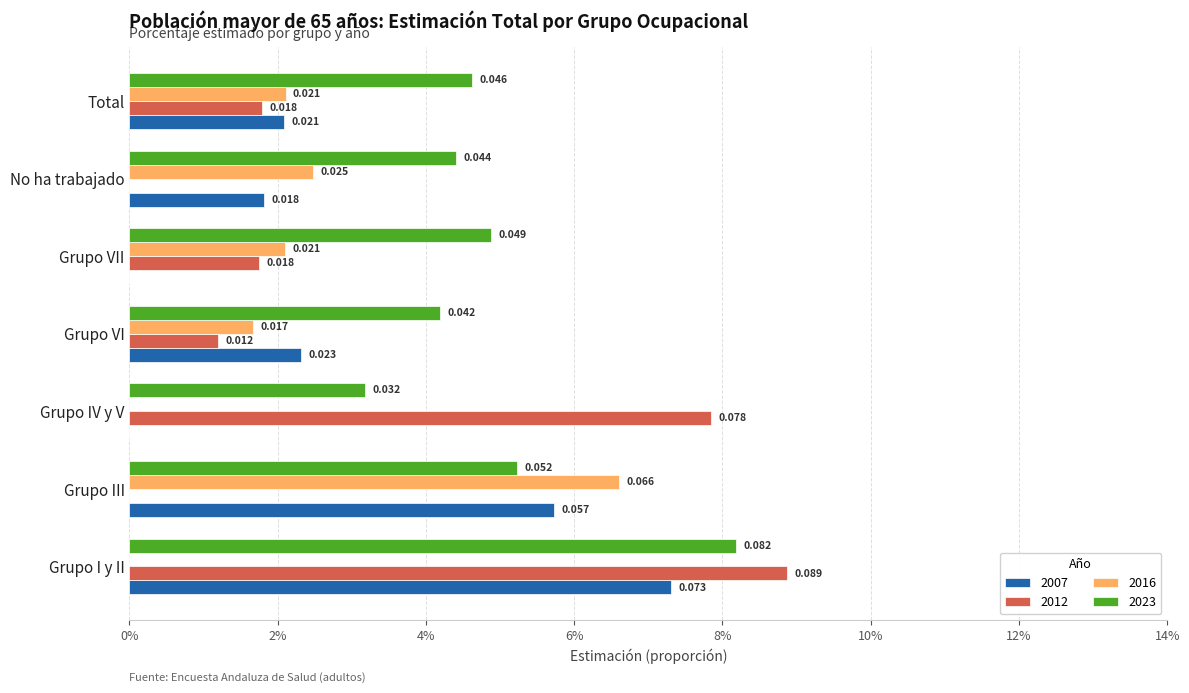

What are all the series names shown in the legend?

2007, 2012, 2016, 2023